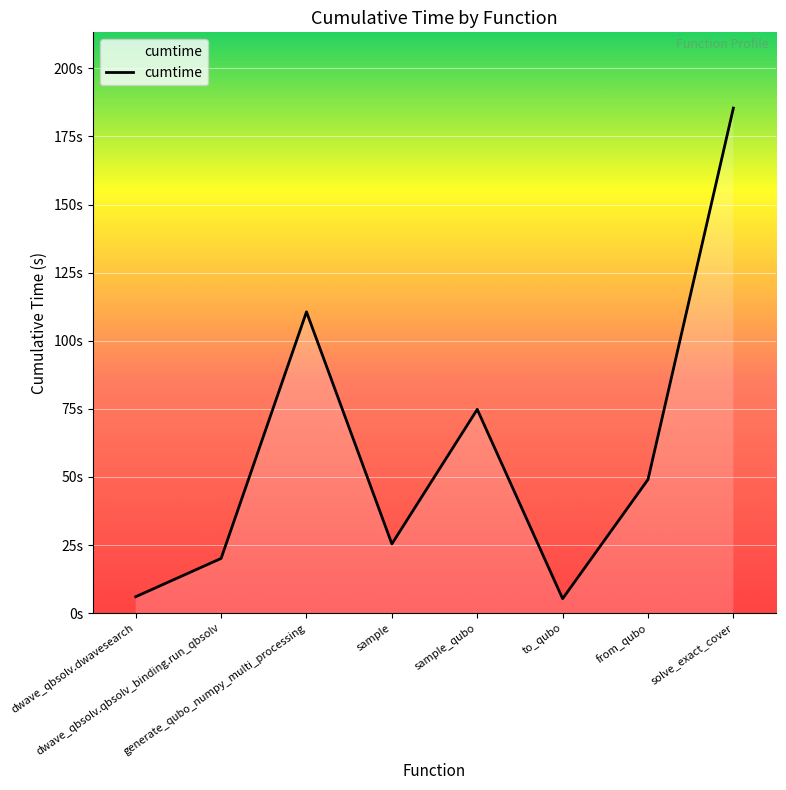

What is the smallest value displayed?

5.3